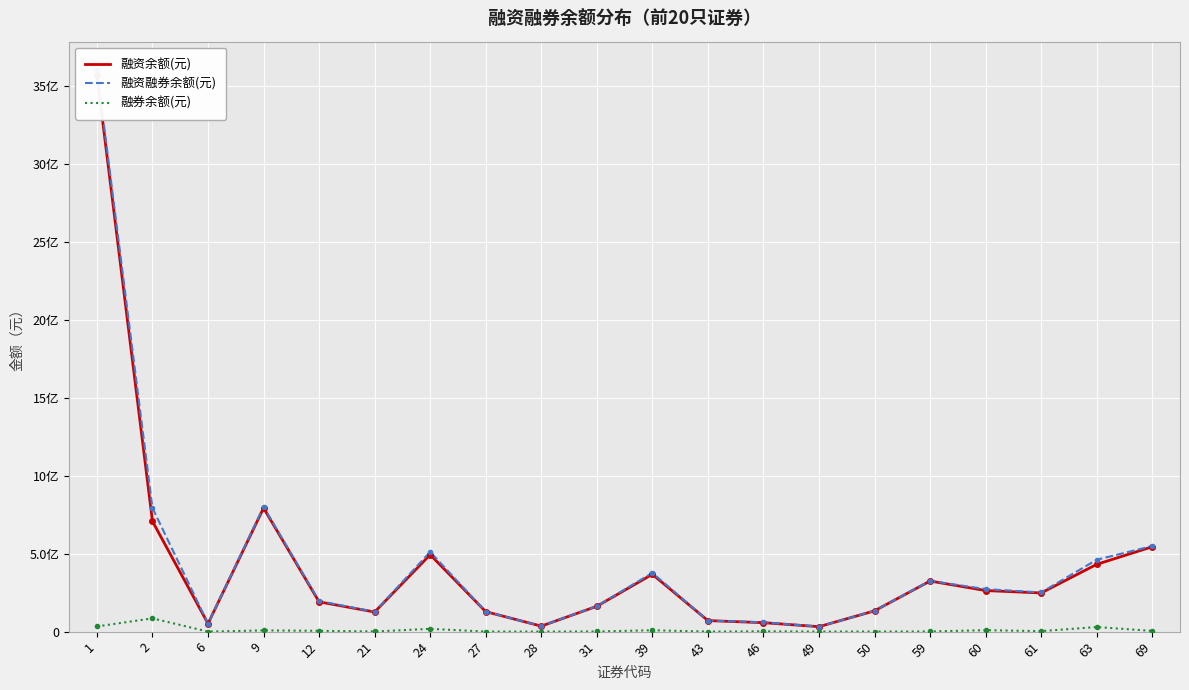

What are all the series names shown in the legend?

融资余额(元), 融资融券余额(元), 融券余额(元)